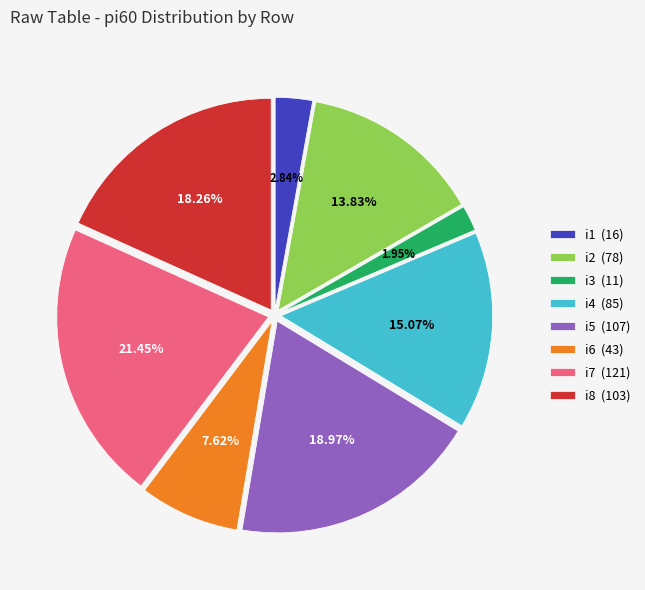

Rank the categories by value from lowest to highest.

i3 (11), i1 (16), i6 (43), i2 (78), i4 (85), i8 (103), i5 (107), i7 (121)